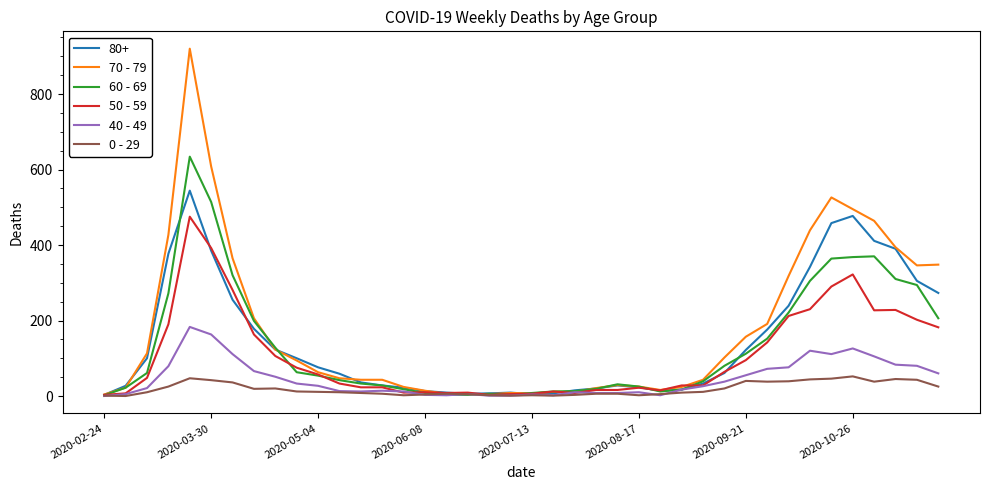

Which series has the widest spread of values?

70 - 79